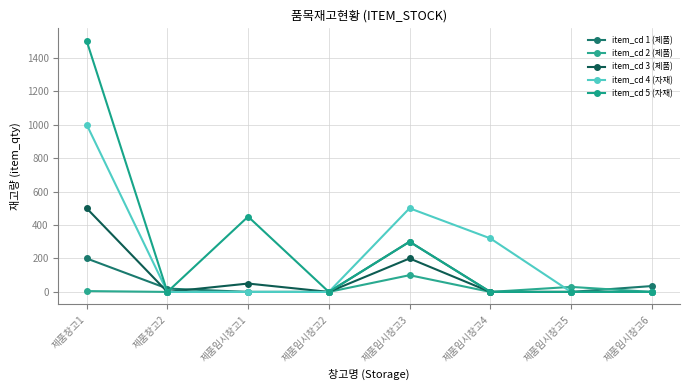

What is the sum of all item_cd 1 (제품) values?

555